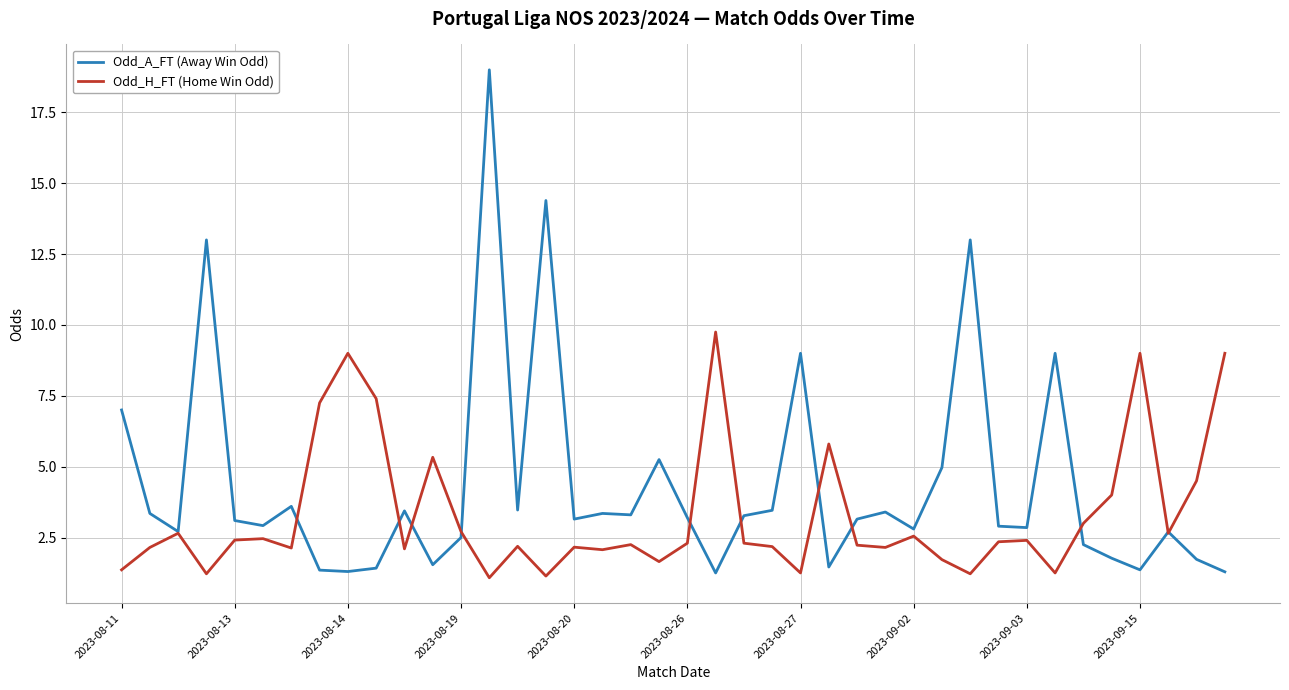

Which series has the largest range (max minus min)?

Odd_A_FT (Away Win Odd)